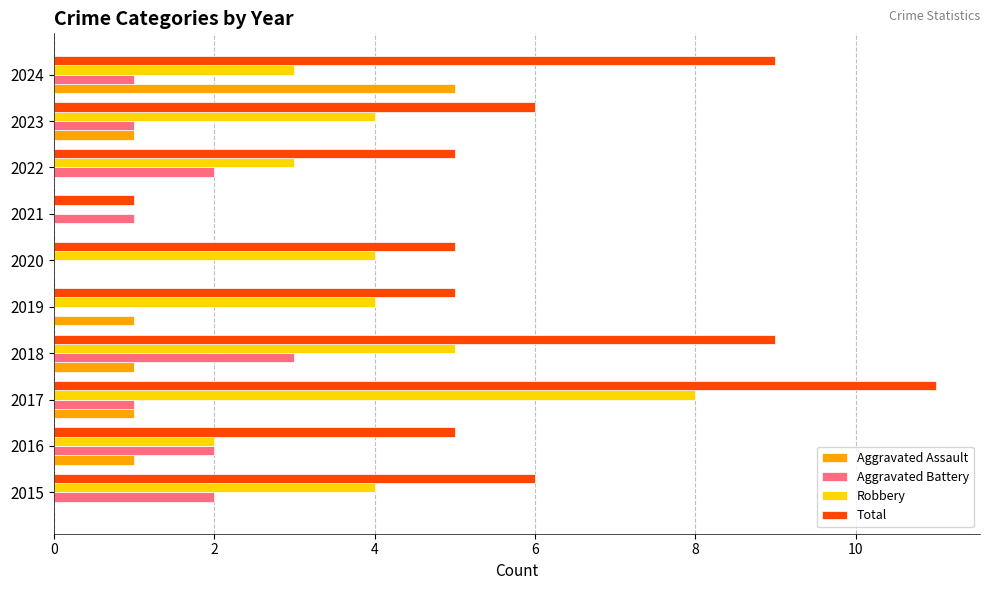

Which series has the largest total across all categories?

Total